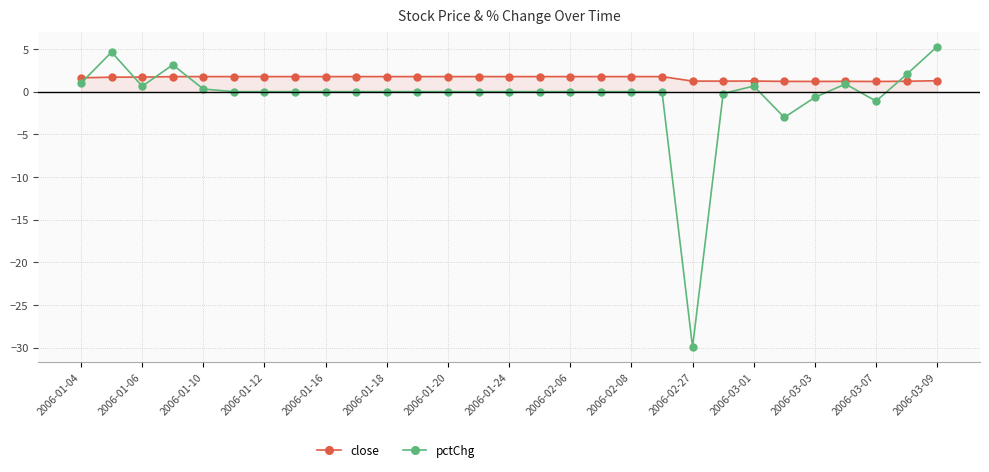

What is the greatest value displayed?

5.3